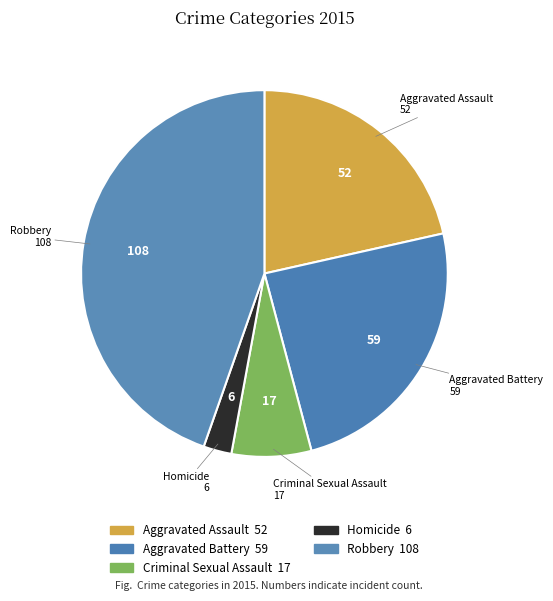

Is it true that Aggravated Battery is 24% of the pie?

True